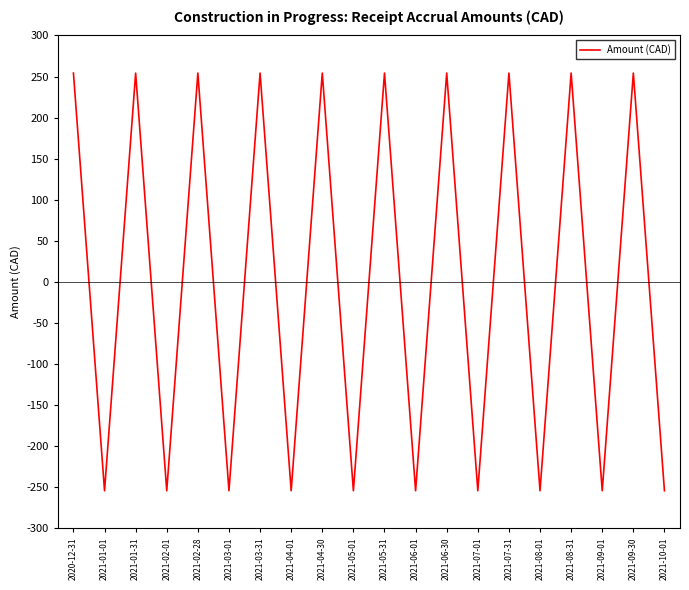

What is the difference between the maximum and second lowest values?

508.5